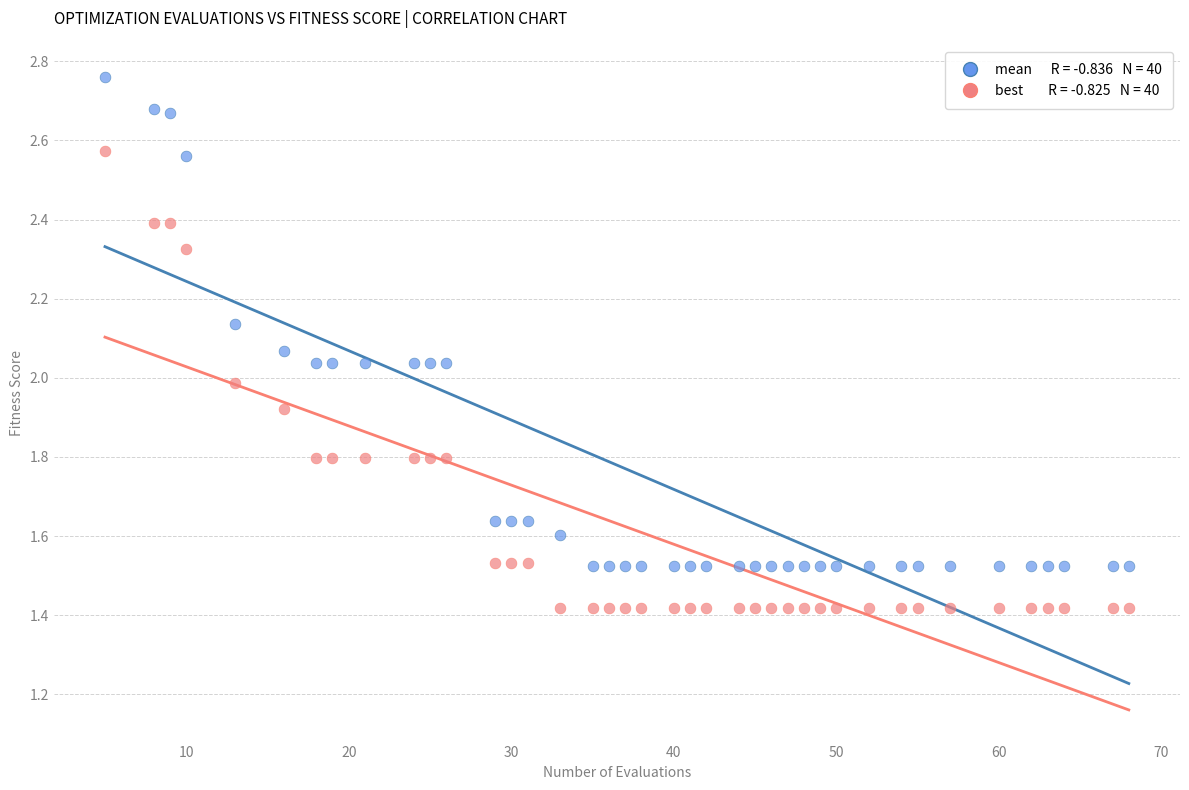

Across all data points, what is the range of Y values (max minus min)?

1.3